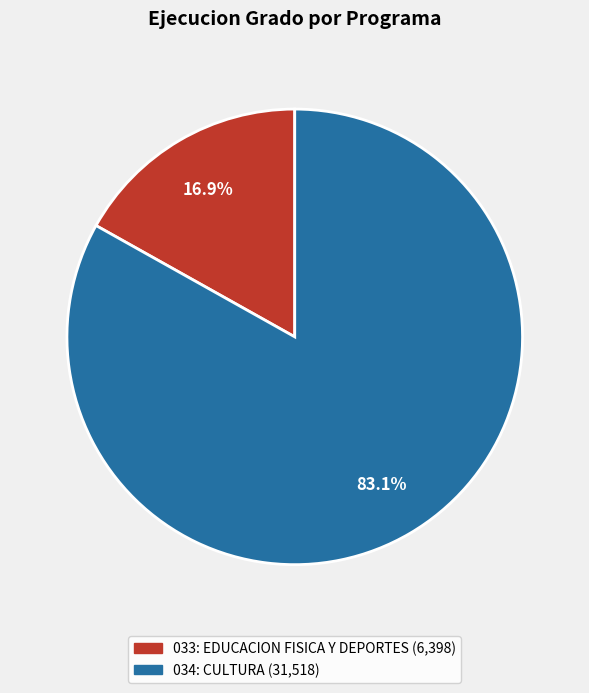

Combined, what portion of the pie is 033: EDUCACION FISICA Y DEPORTES and 034: CULTURA?

100.0%